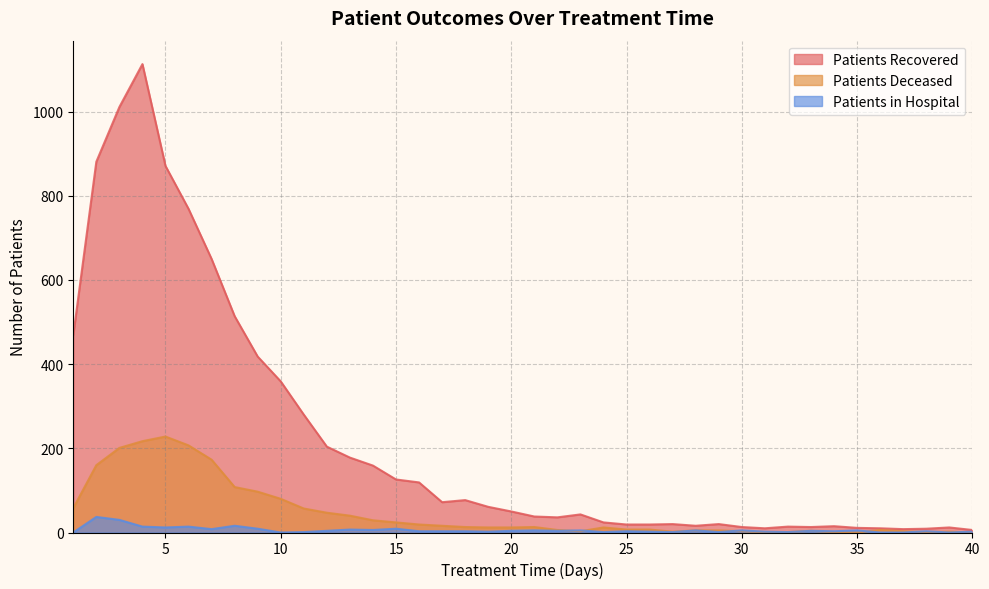

Is it true that patients_recovered equals 196 at 16?

False